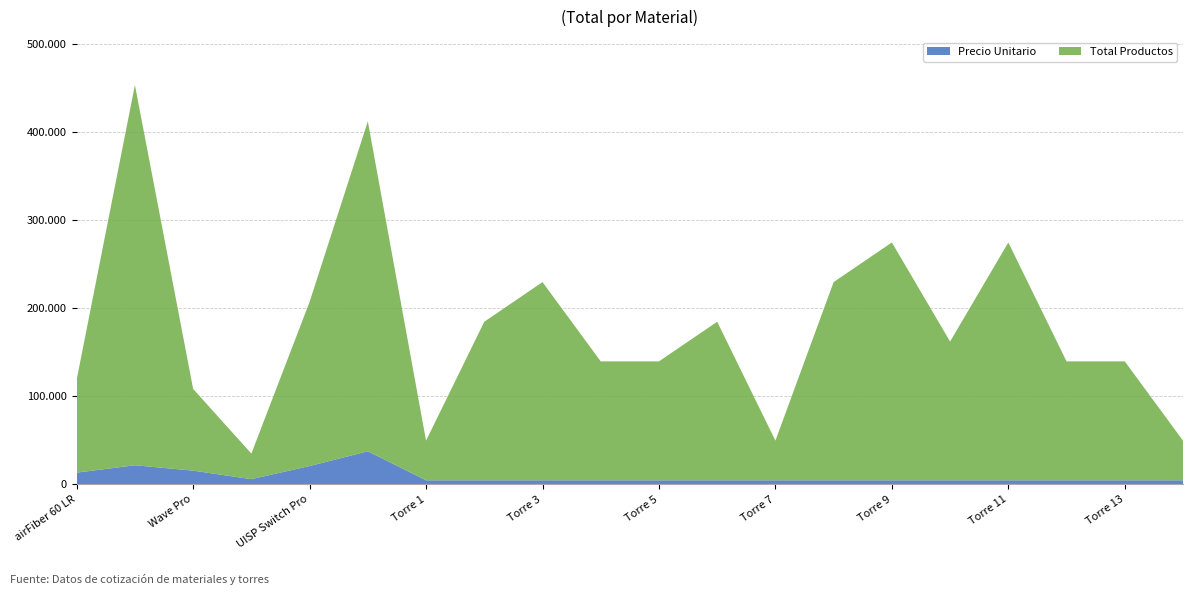

Reading right to left, what are all the values shown in this chart?

Total Productos: 45000.0	135000.0	135000.0	270000.0	157500.0	270000.0	225000.0	45000.0	180000.0	135000.0	135000.0	225000.0	180000.0	45000.0	374543.7	186336.0	28995.0	92772.0	431642.0	105632.0
Precio Unitario: 4500.0	4500.0	4500.0	4500.0	4500.0	4500.0	4500.0	4500.0	4500.0	4500.0	4500.0	4500.0	4500.0	4500.0	37454.4	20704.0	5799.0	15462.0	21582.1	13204.0